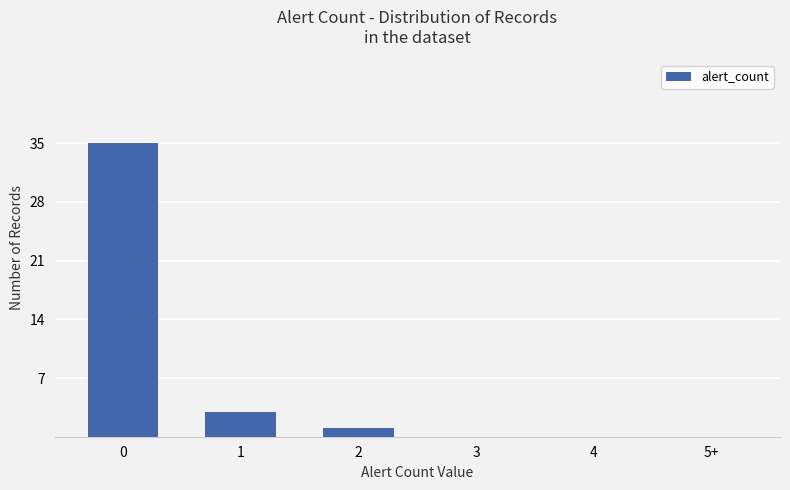

What is the sum of the values at 4 and 0?

35